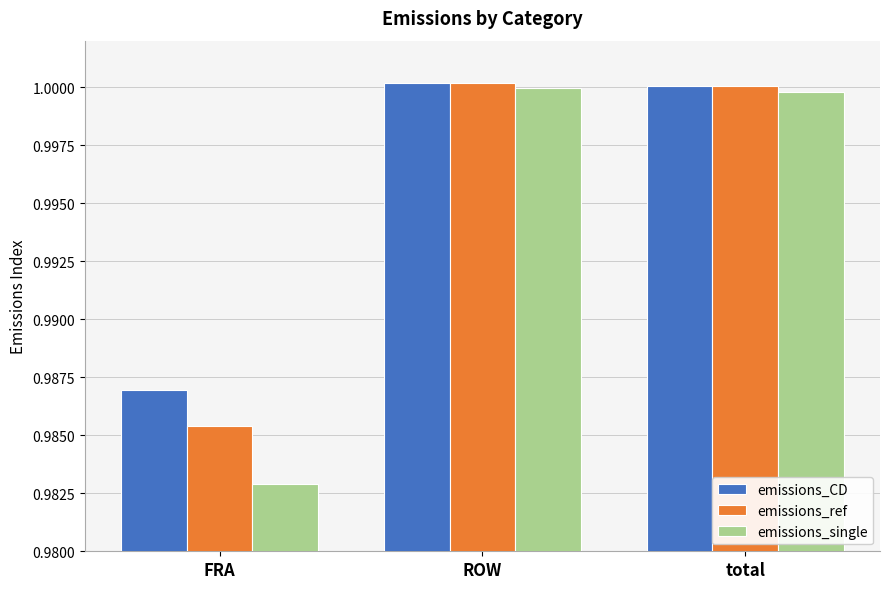

How many categories are shown in the chart?

3